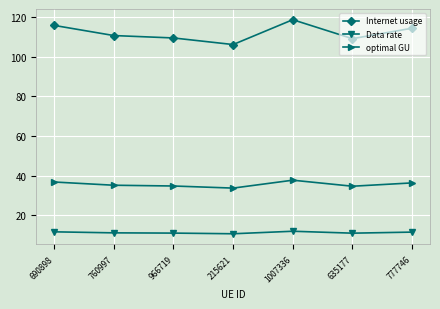

Which series has the largest total across all categories?

Internet usage